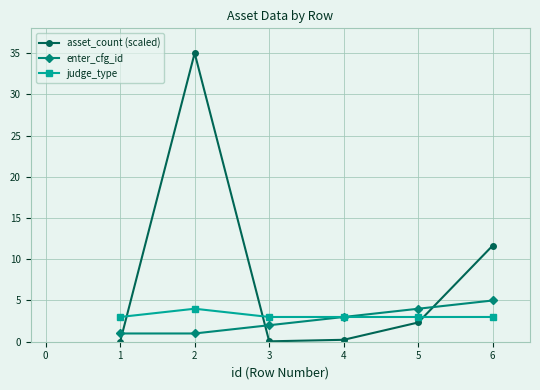

Is the value of judge_type at 1 greater than the value of asset_count (scaled) at 3?

Yes